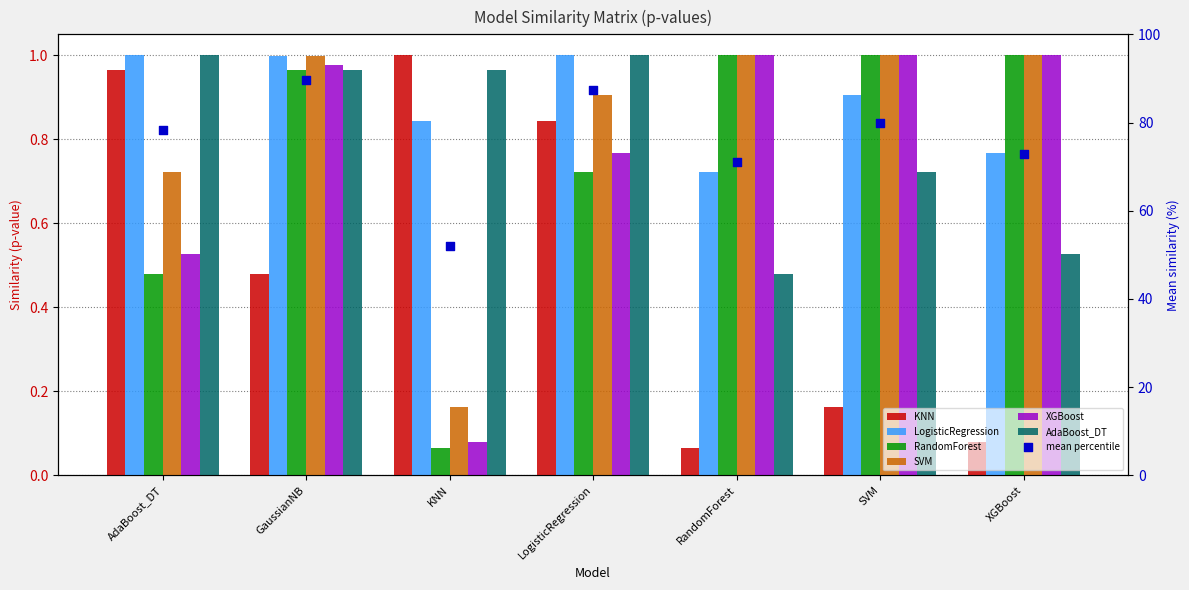

What is the total value across all series at GaussianNB?

5.4